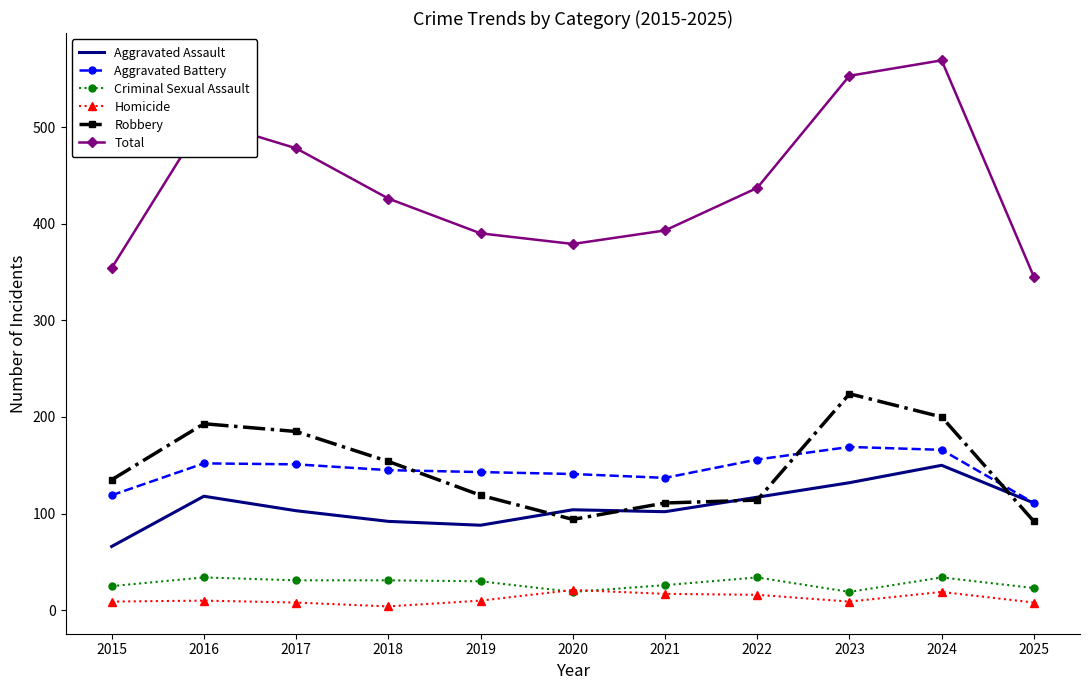

What is the total value across all series at 2025?

690